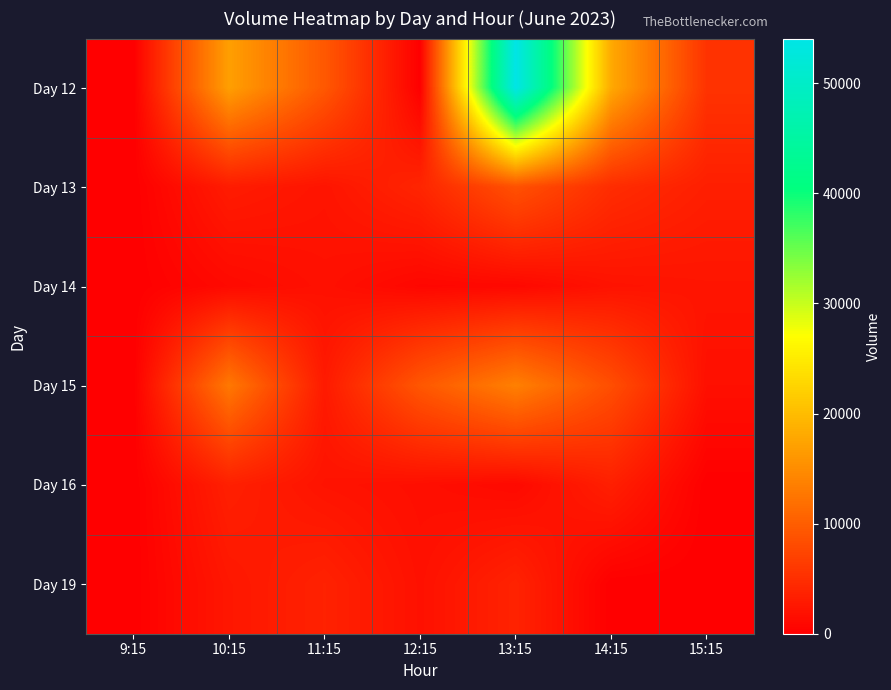

Reading left to right, transcribe all the data shown in this chart.

Day 12: 9:15=0	10:15=16904	11:15=9381	12:15=0	13:15=54050	14:15=17906	15:15=5422
Day 13: 9:15=0	10:15=2996	11:15=2199	12:15=3989	13:15=8669	14:15=4751	15:15=3308
Day 14: 9:15=0	10:15=1066	11:15=1793	12:15=778	13:15=906	14:15=2016	15:15=2271
Day 15: 9:15=0	10:15=12793	11:15=2816	12:15=9275	13:15=13613	14:15=8305	15:15=1690
Day 16: 9:15=0	10:15=3402	11:15=2064	12:15=1578	13:15=1029	14:15=3360	15:15=0
Day 19: 9:15=0	10:15=2494	11:15=3614	12:15=1833	13:15=3722	14:15=0	15:15=0